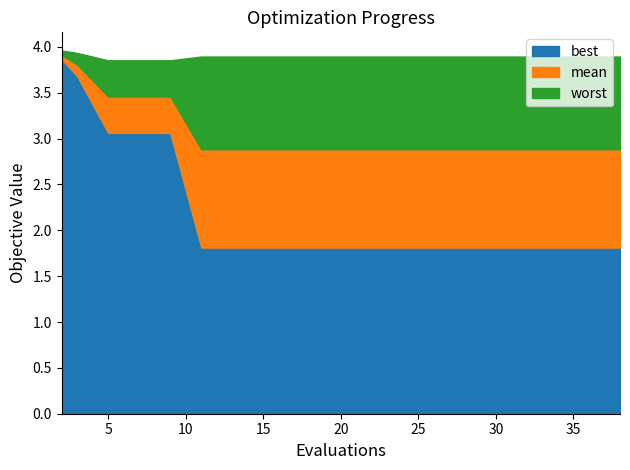

Count the worst values in the range 3 to 4.

20